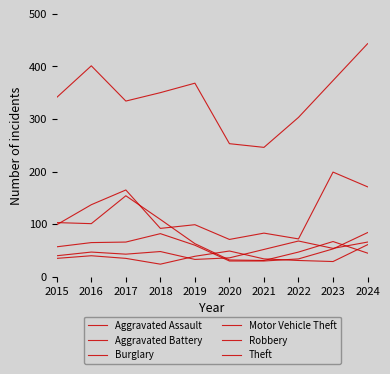

Rank the categories by Theft value from highest to lowest.

2024, 2016, 2023, 2019, 2018, 2015, 2017, 2022, 2020, 2021